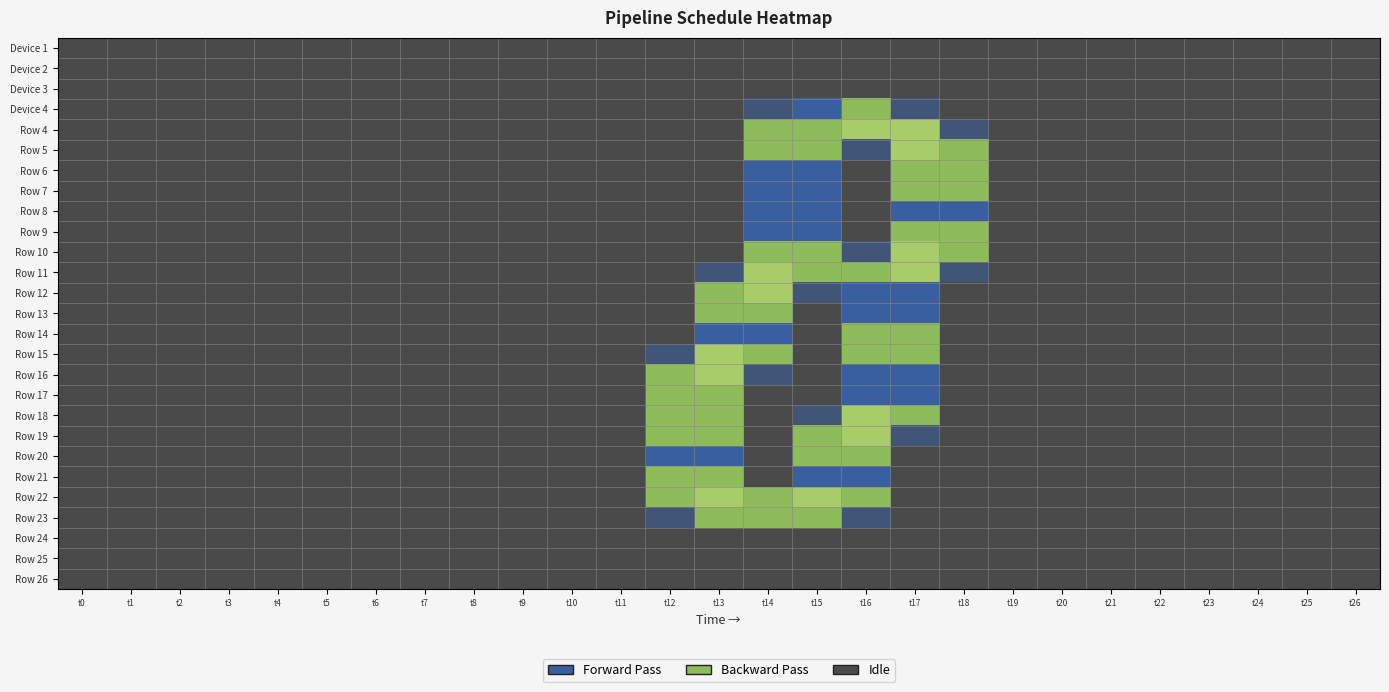

At which category does the chart reach its peak across all series?

t16